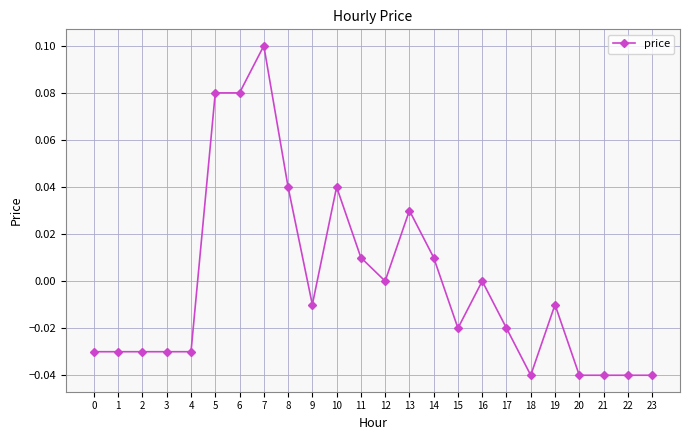

True or false: the data has more than 2 interior local peaks.

True